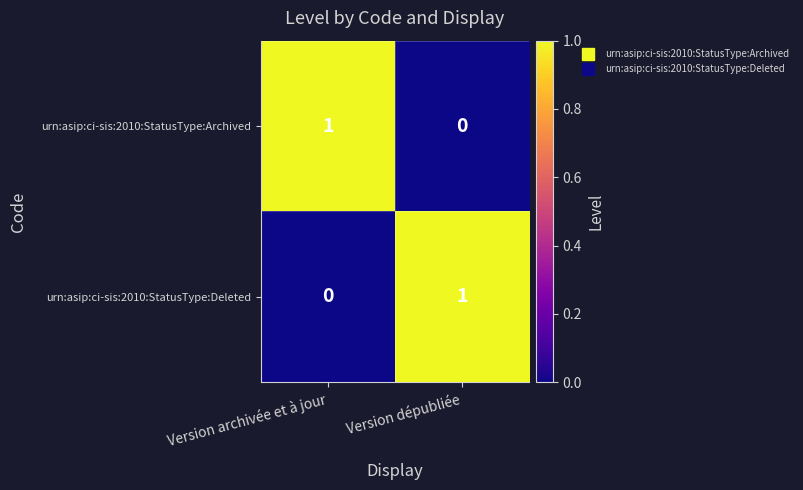

Rank the series at Version dépubliée from highest to lowest value.

urn:asip:ci-sis:2010:StatusType:Deleted, urn:asip:ci-sis:2010:StatusType:Archived